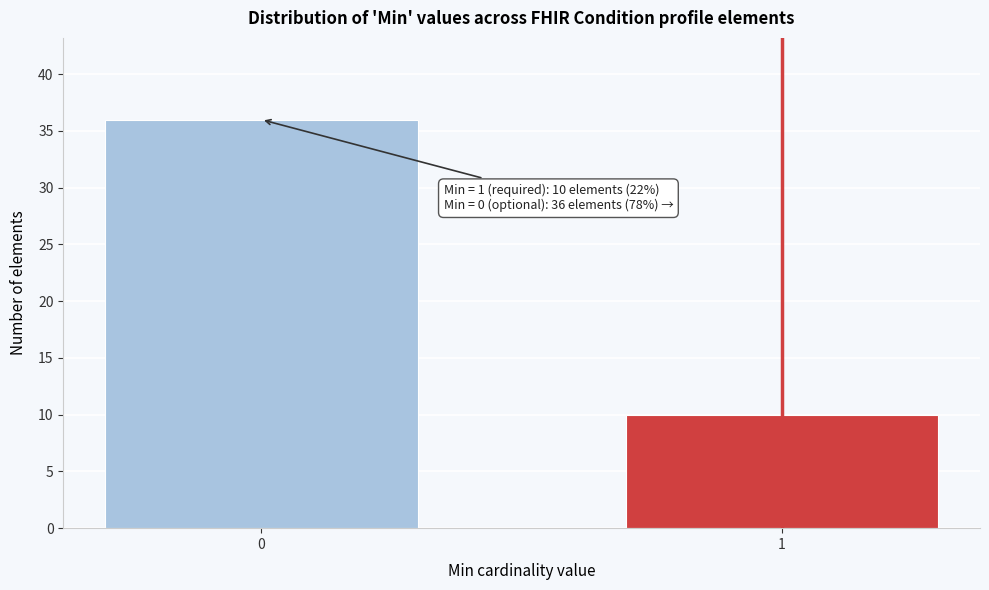

Reading left to right, what are all the values shown in this chart?

36	10